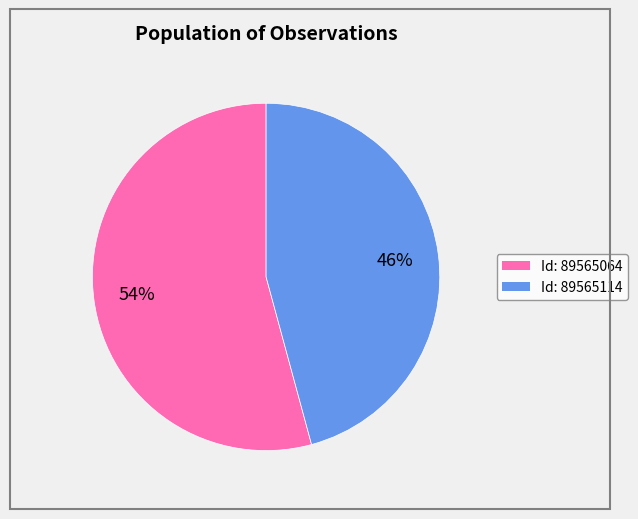

Does any single category account for the majority?

Yes